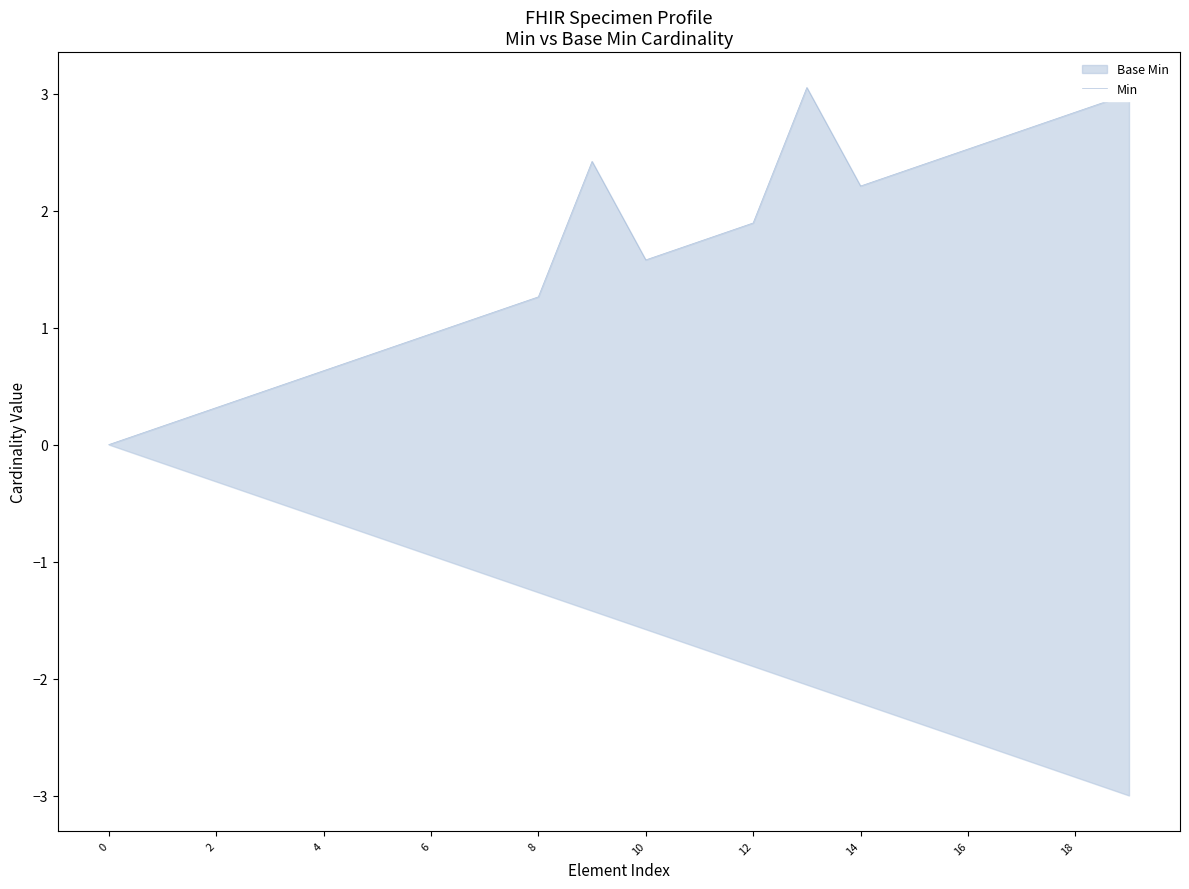

At which category does the chart reach its peak across all series?

13